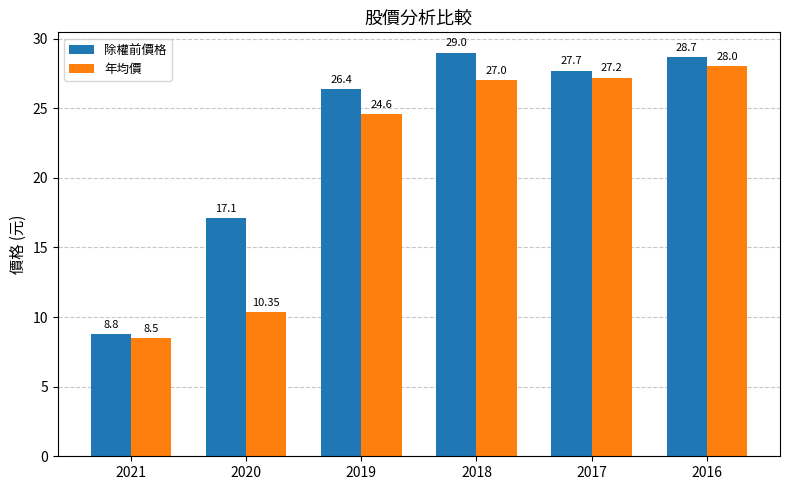

How many bars are there in total?

12